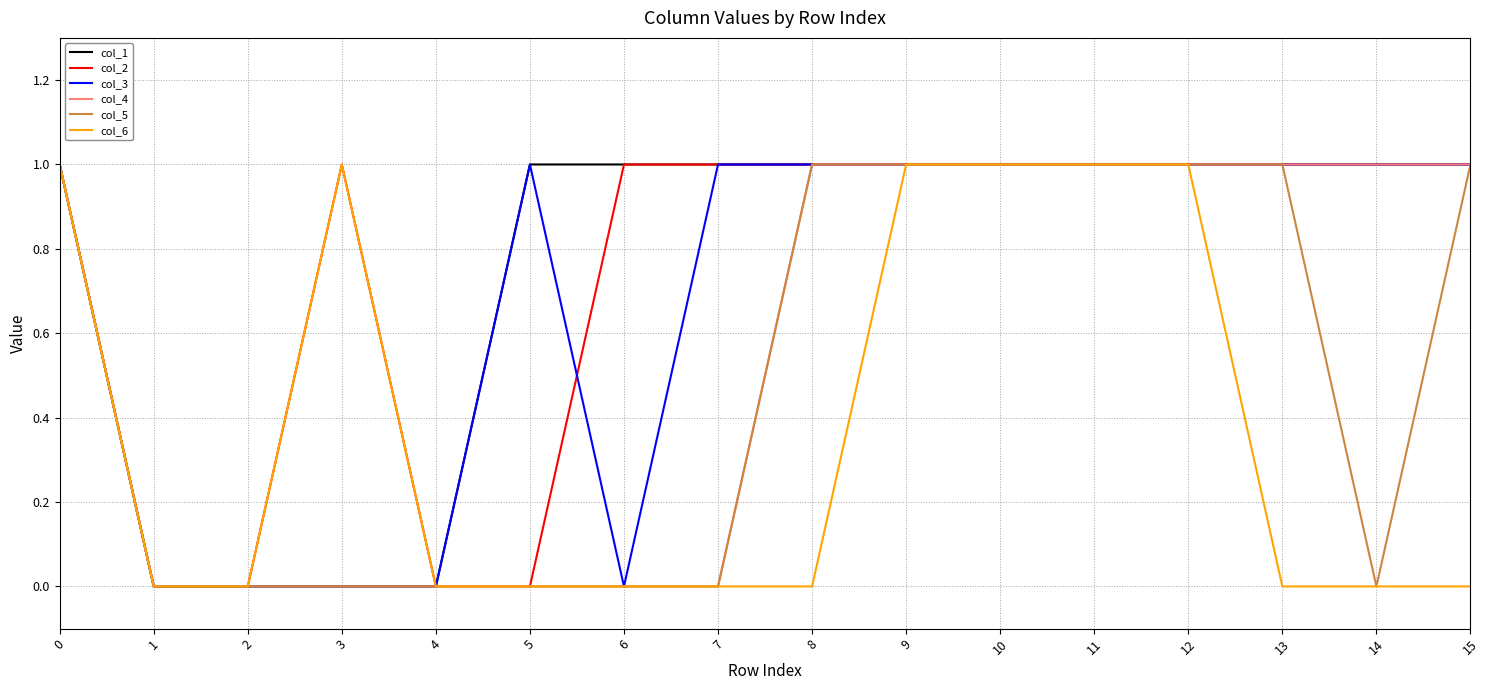

Does the chart display data point markers on the line(s)?

No